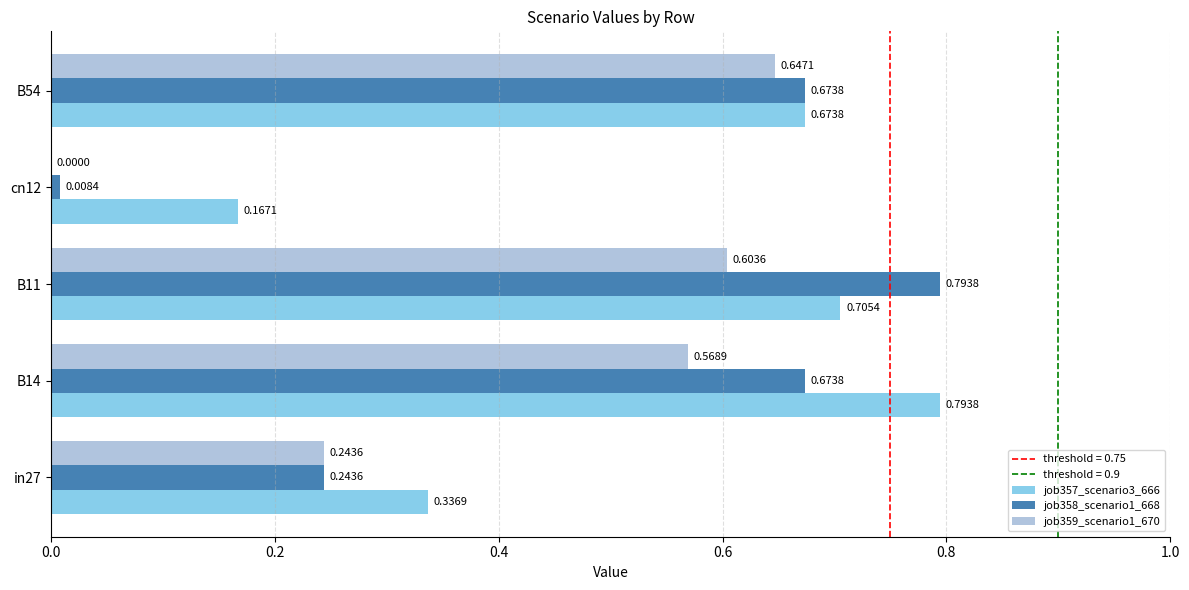

Which series changed the most between B11 and cn12?

job358_scenario1_668